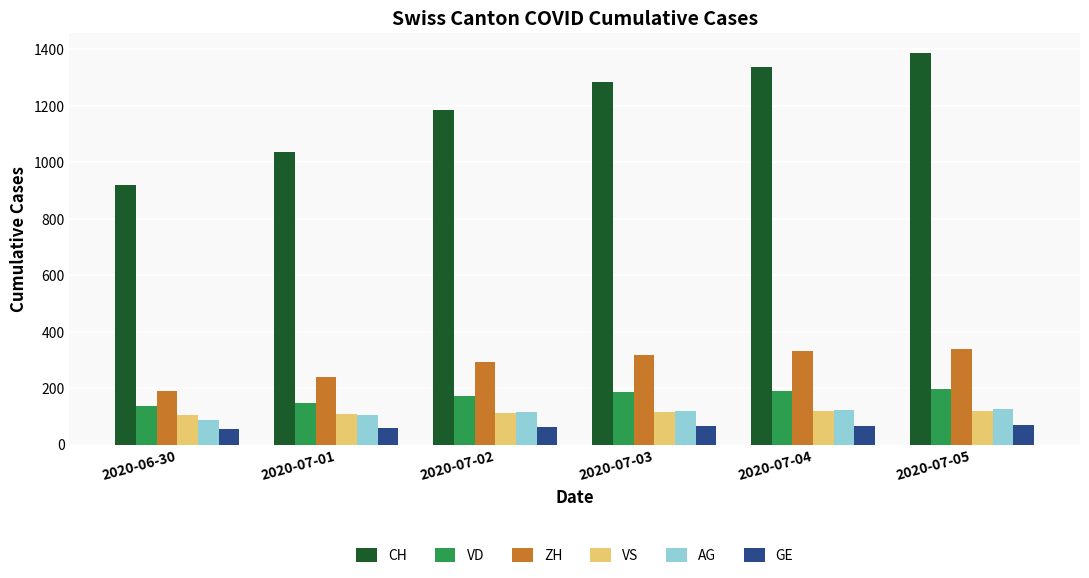

What is the maximum value for CH?

1388